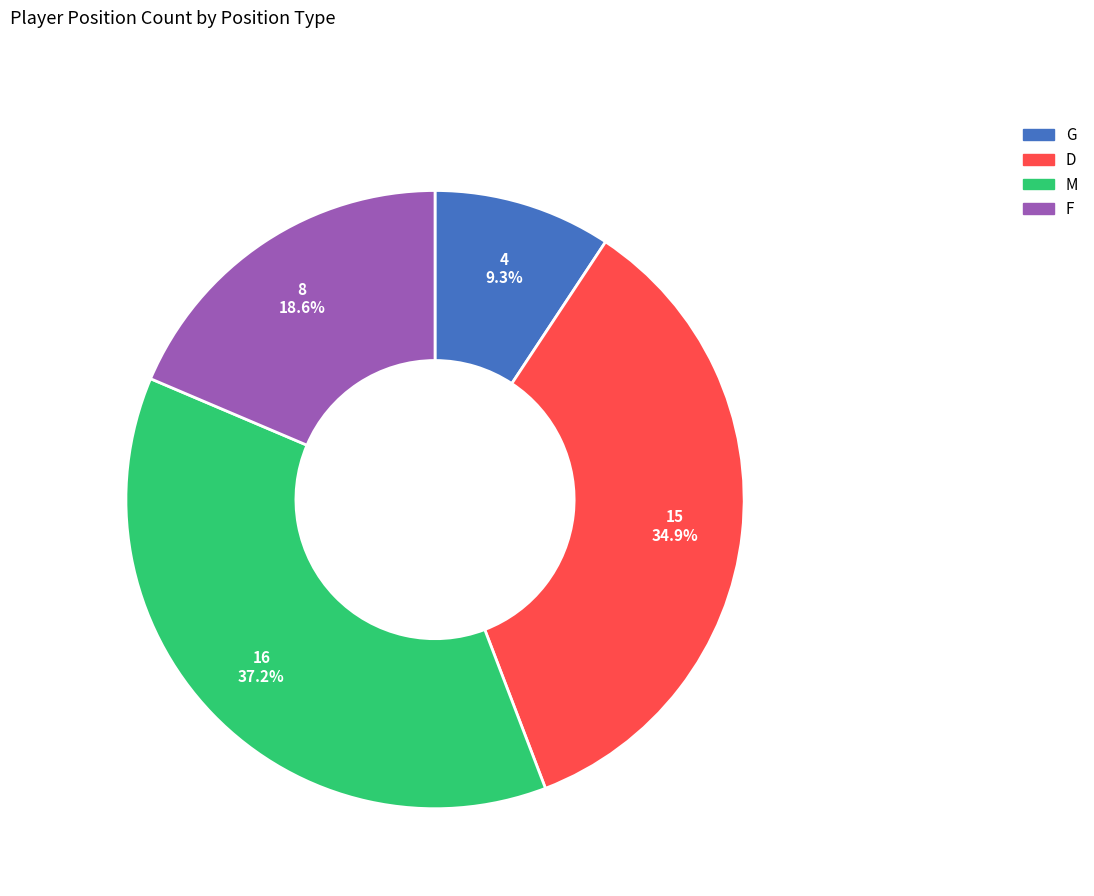

How many slices are in this pie chart?

4